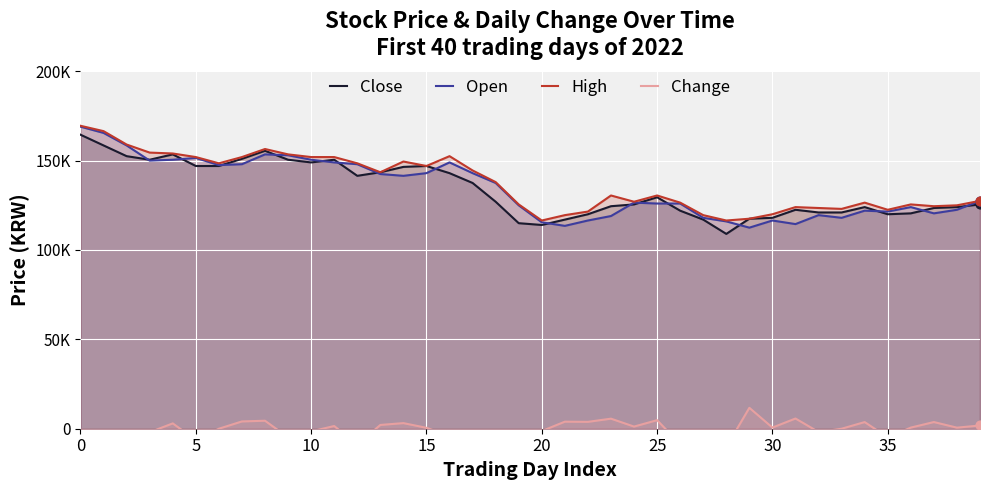

Which series has the largest total across all categories?

High